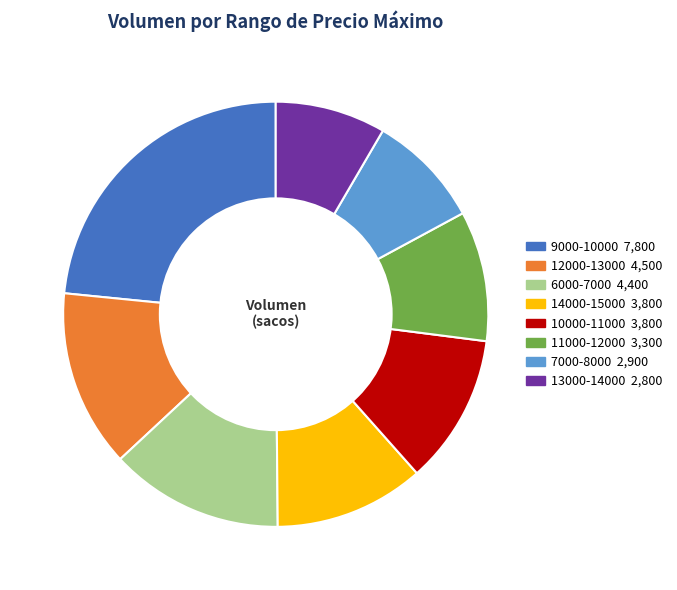

Is there a majority slice in this chart?

No